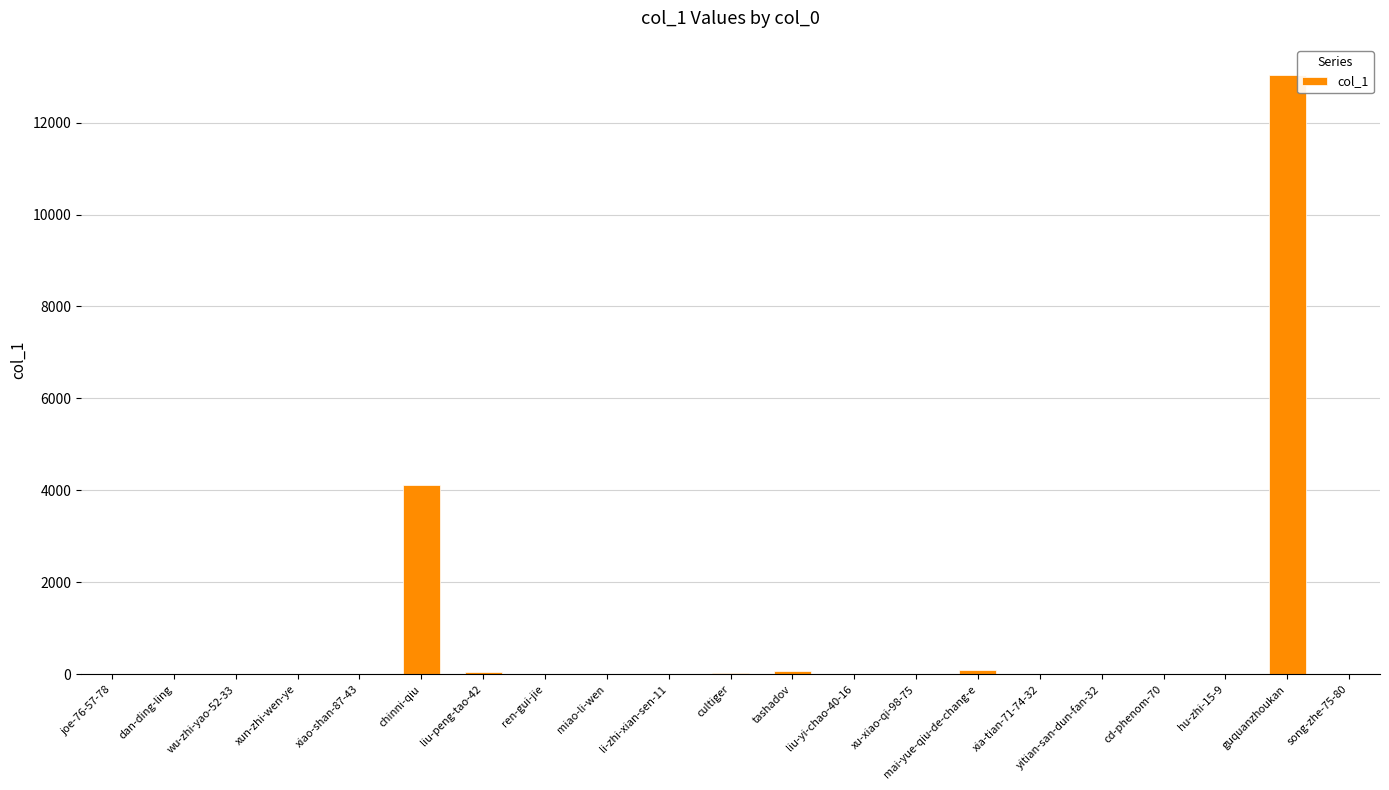

What is the difference between the values at xia-tian-71-74-32 and song-zhe-75-80?

1